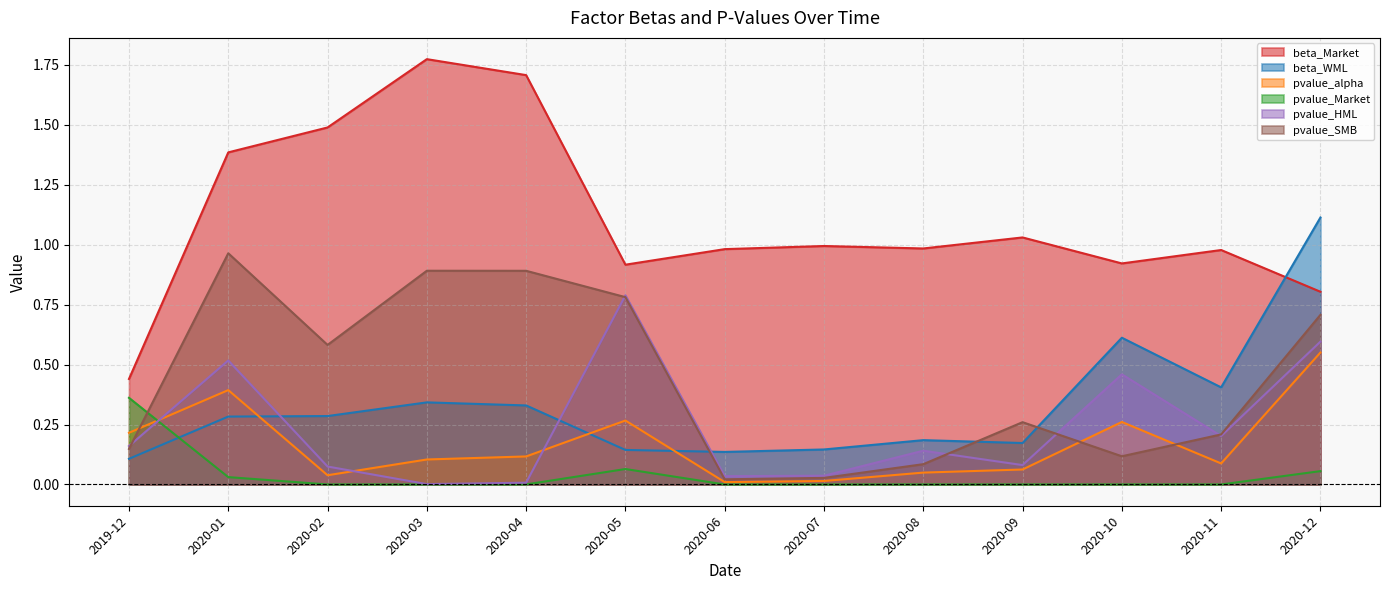

True or false: pvalue_Market and pvalue_SMB intersect in this chart.

True